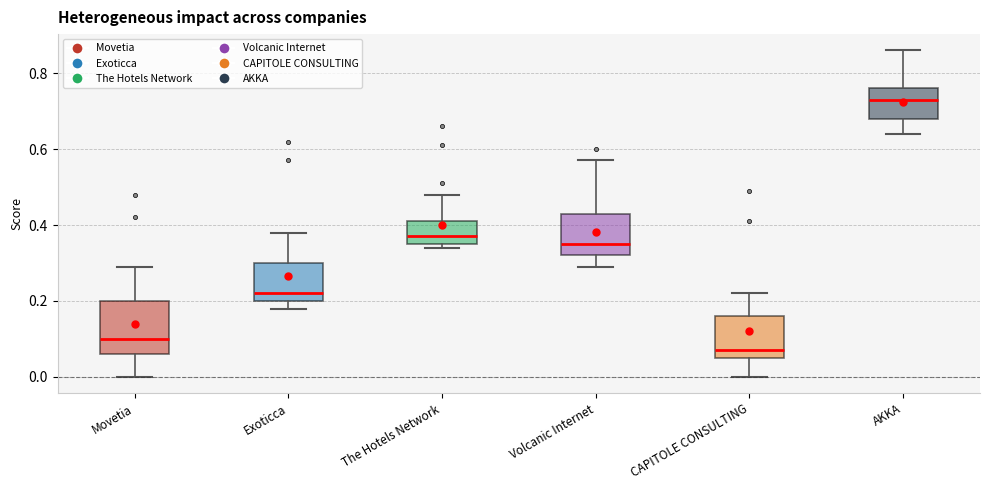

Reading left to right, transcribe this box plot: for each box, give where its median line is, the range the box spans, and where its two whiskers end, as read against the y-axis. The values are not printed on the chart, so give them approximately, as read against the axis.

Movetia: median 0.10, box 0.06 to 0.20, whiskers 0.00 to 0.30
Exoticca: median 0.22, box 0.20 to 0.30, whiskers 0.18 to 0.38
The Hotels Network: median 0.38, box 0.36 to 0.42, whiskers 0.34 to 0.48
Volcanic Internet: median 0.36, box 0.32 to 0.44, whiskers 0.30 to 0.58
CAPITOLE CONSULTING: median 0.08, box 0.06 to 0.16, whiskers 0.00 to 0.22
AKKA: median 0.74, box 0.68 to 0.76, whiskers 0.64 to 0.86